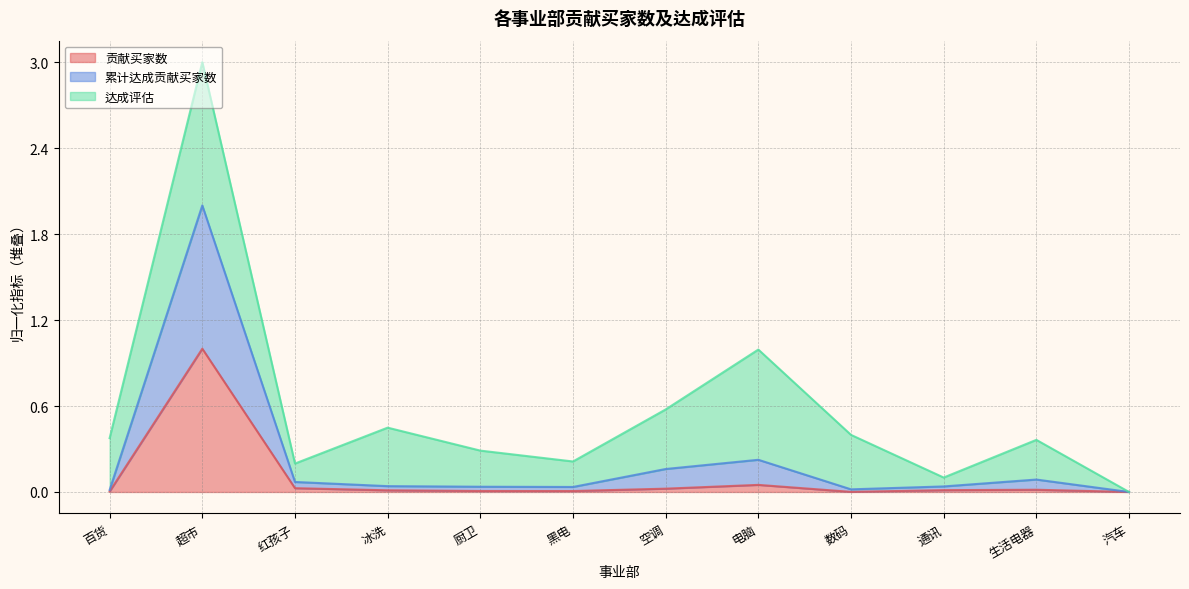

Is it true that 贡献买家数 equals 0.0 at 生活电器?

True